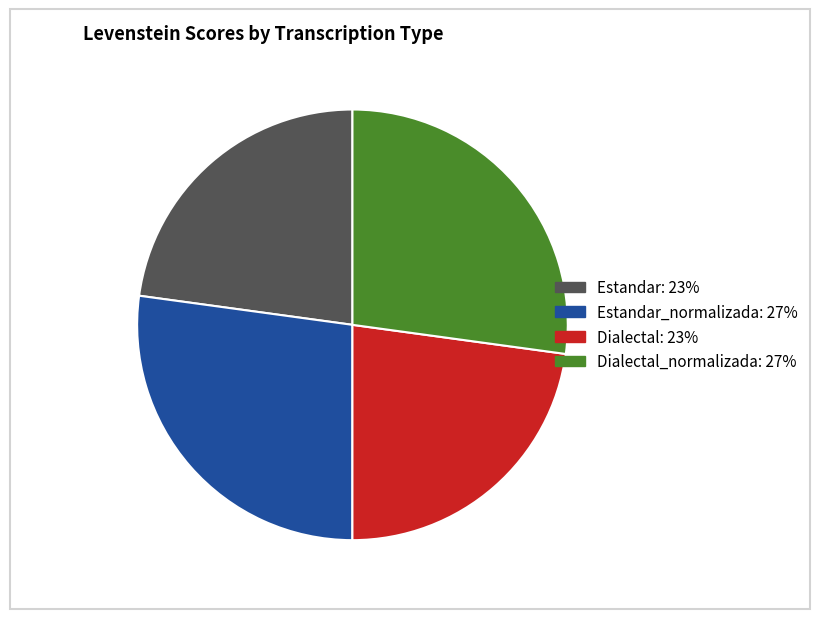

Does any single category account for the majority?

No